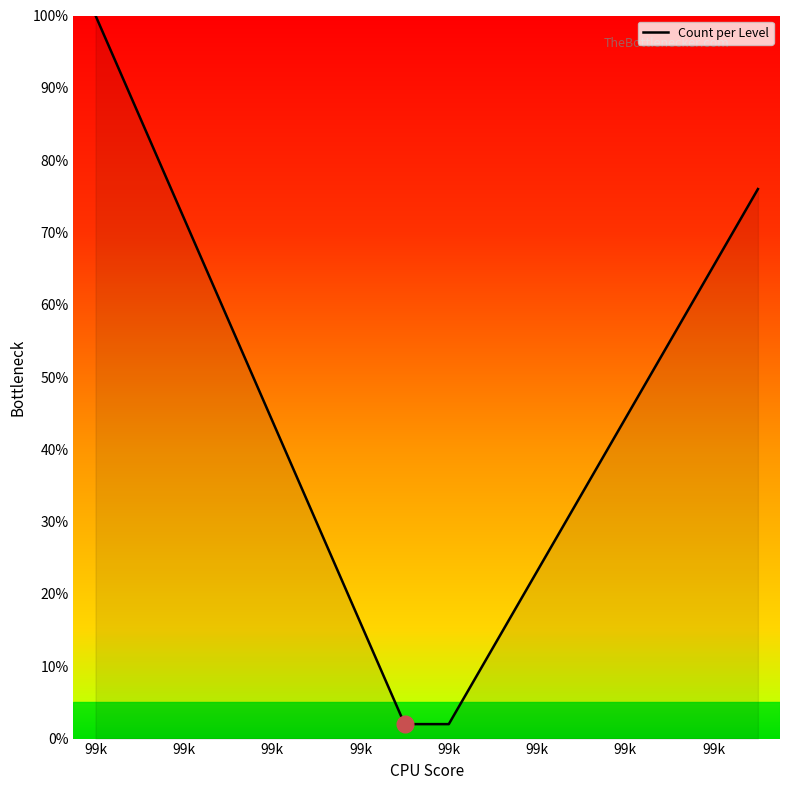

Reading left to right, list all the values displayed in this chart.

1.0	0.9	0.7	0.6	0.4	0.3	0.2	0.0	0.0	0.1	0.2	0.3	0.4	0.5	0.7	0.8